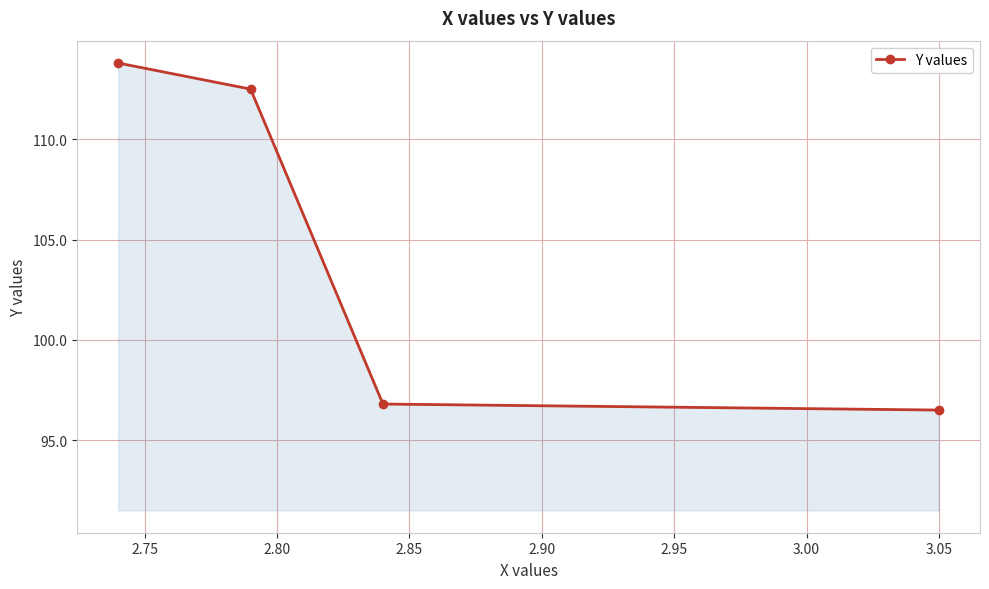

Reading left to right, transcribe all the data shown in this chart.

113.8	112.5	96.8	96.5